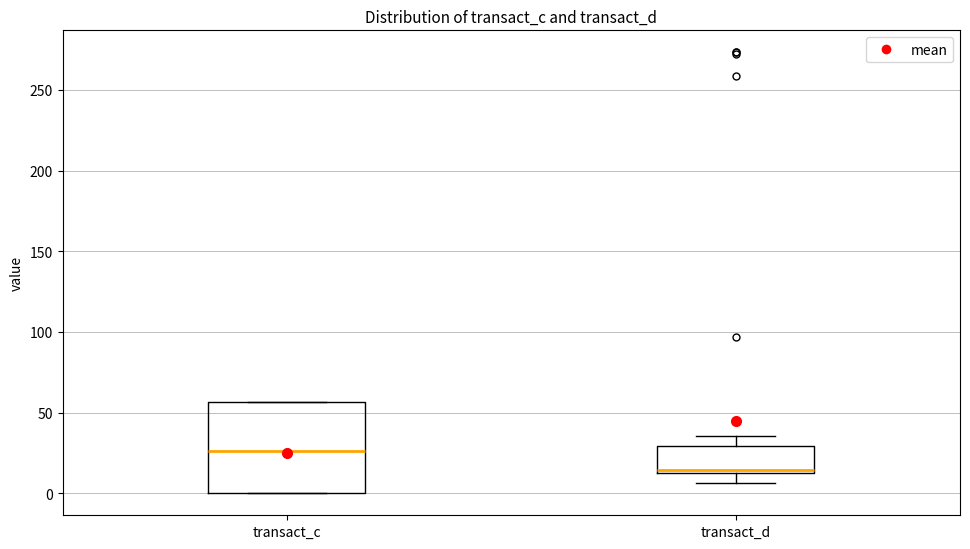

Which box is the tallest, from its lower edge to its upper edge?

transact_c